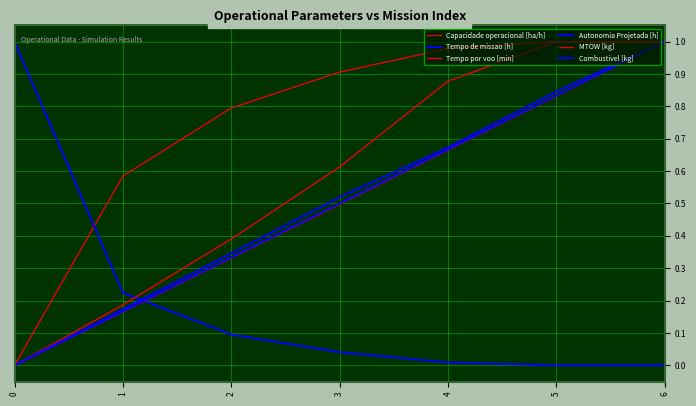

What is the difference between the Tempo por voo [min] values at 0 and 2?

0.4